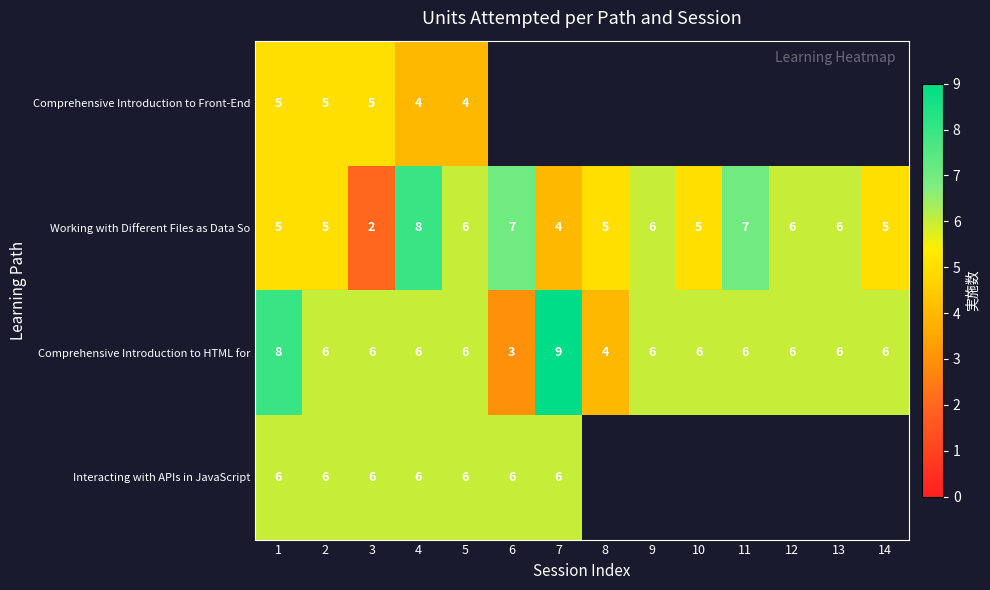

What is the smallest value displayed?

2.0